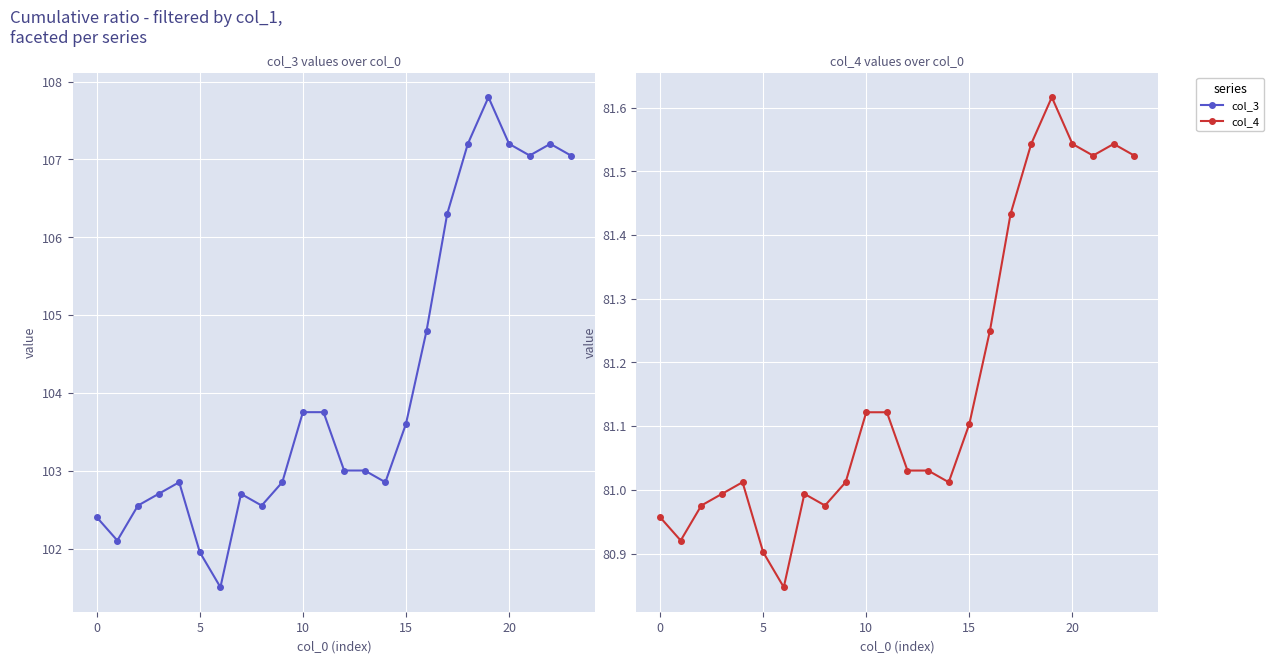

Reading right to left, transcribe all the data shown in this chart.

col_3: 107.1	107.2	107.1	107.2	107.8	107.2	106.3	104.8	103.6	102.9	103.0	103.0	103.8	103.8	102.9	102.6	102.7	101.5	102.0	102.9	102.7	102.6	102.1	102.4
col_4: 81.5	81.5	81.5	81.5	81.6	81.5	81.4	81.3	81.1	81.0	81.0	81.0	81.1	81.1	81.0	81.0	81.0	80.8	80.9	81.0	81.0	81.0	80.9	81.0